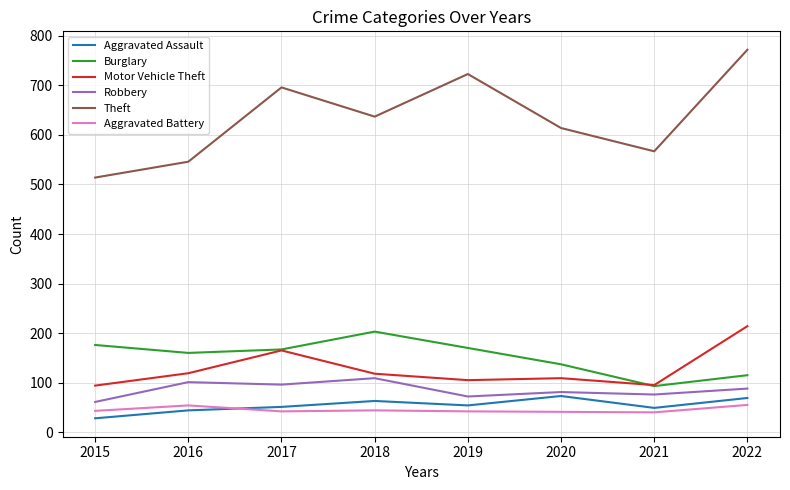

What is the difference between the maximum and minimum values in the Aggravated Assault series?

45